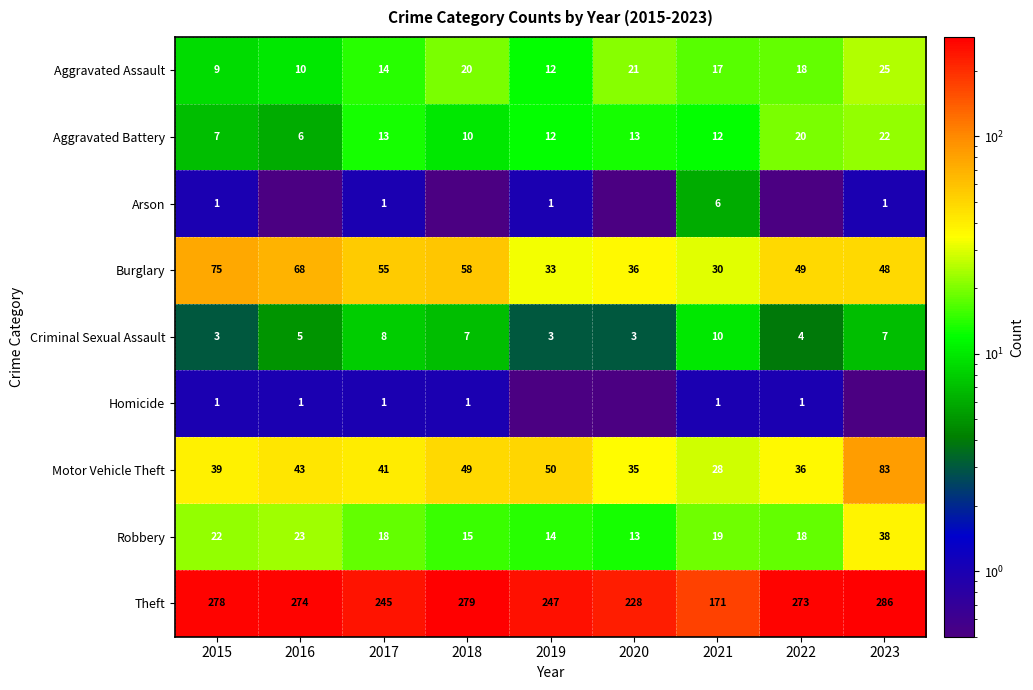

What value does the Robbery series have at 2023?

38.0